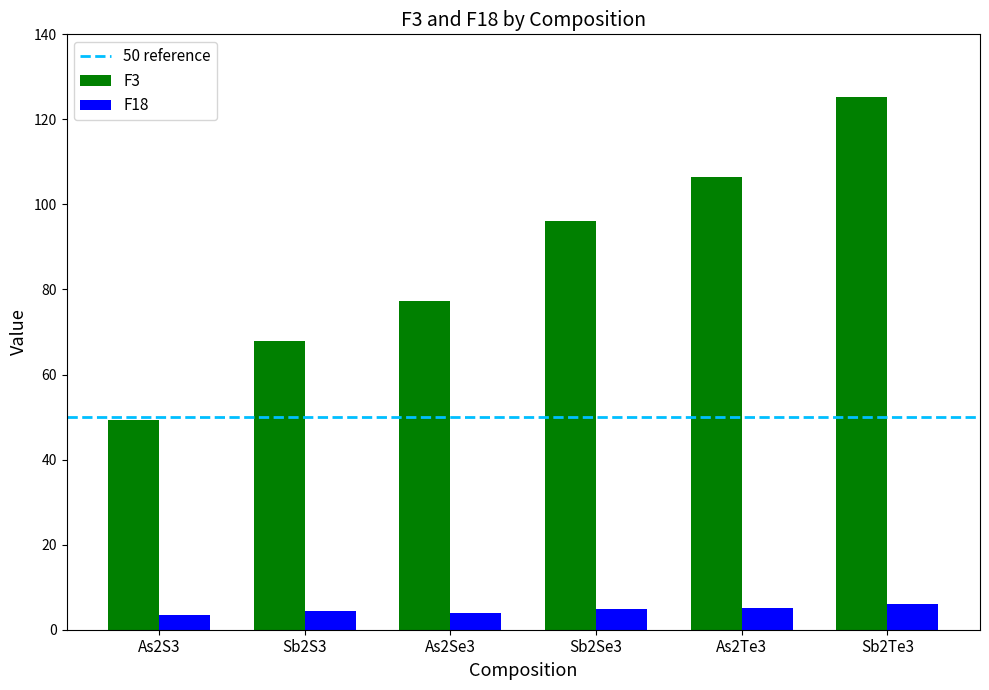

List the series in order of their overall mean, highest first.

F3, F18